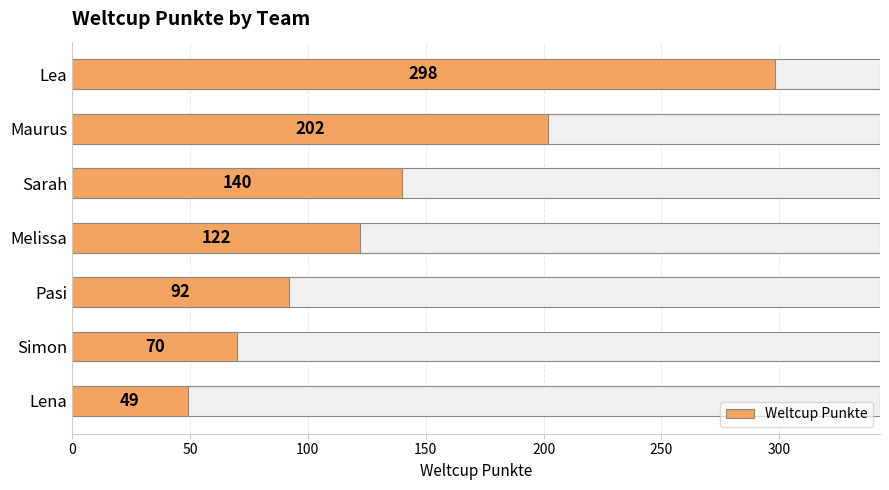

Count the number of values greater than 122.

3